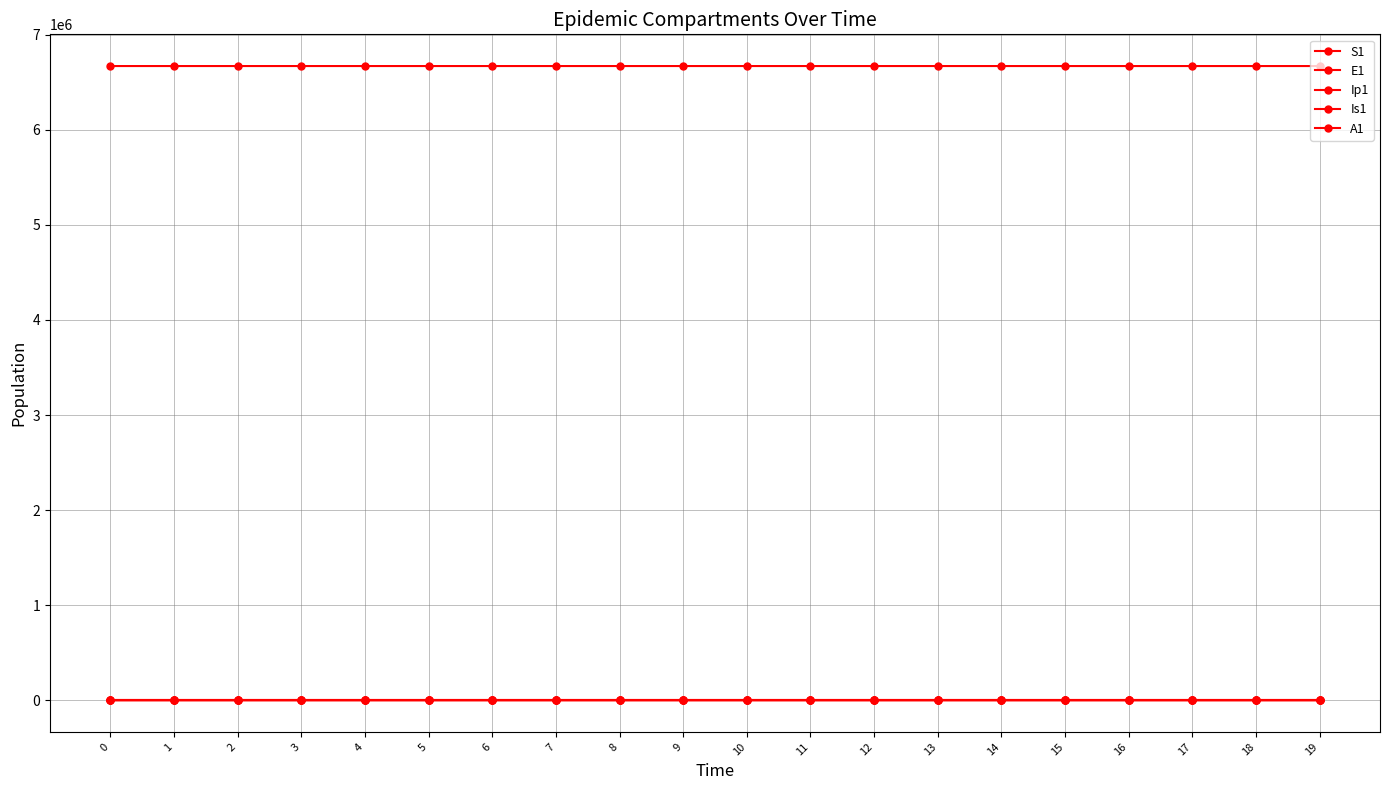

Does the chart have visible grid lines?

Yes